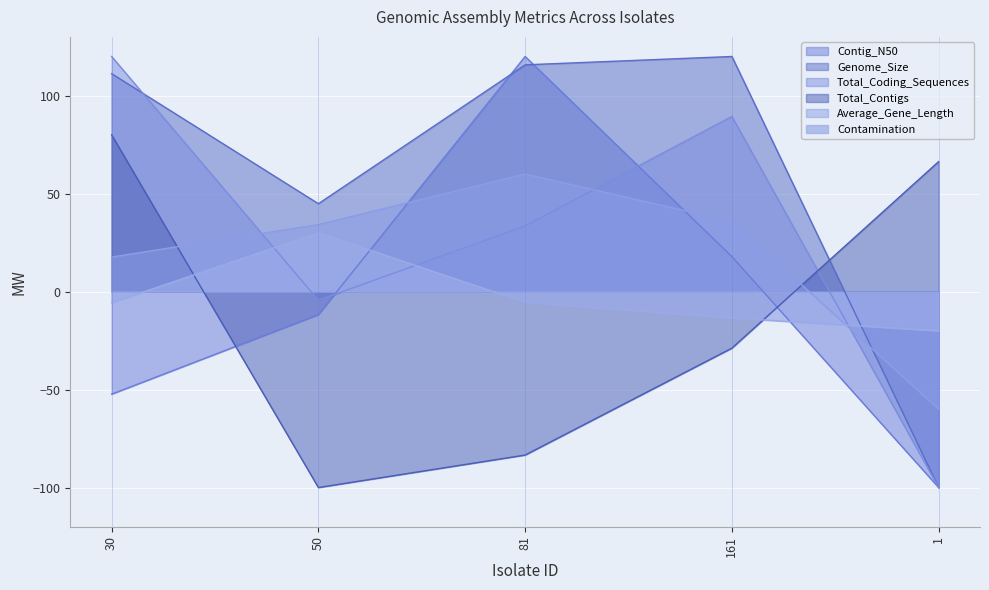

How many intersections are there between Average_Gene_Length and Total_Coding_Sequences?

3